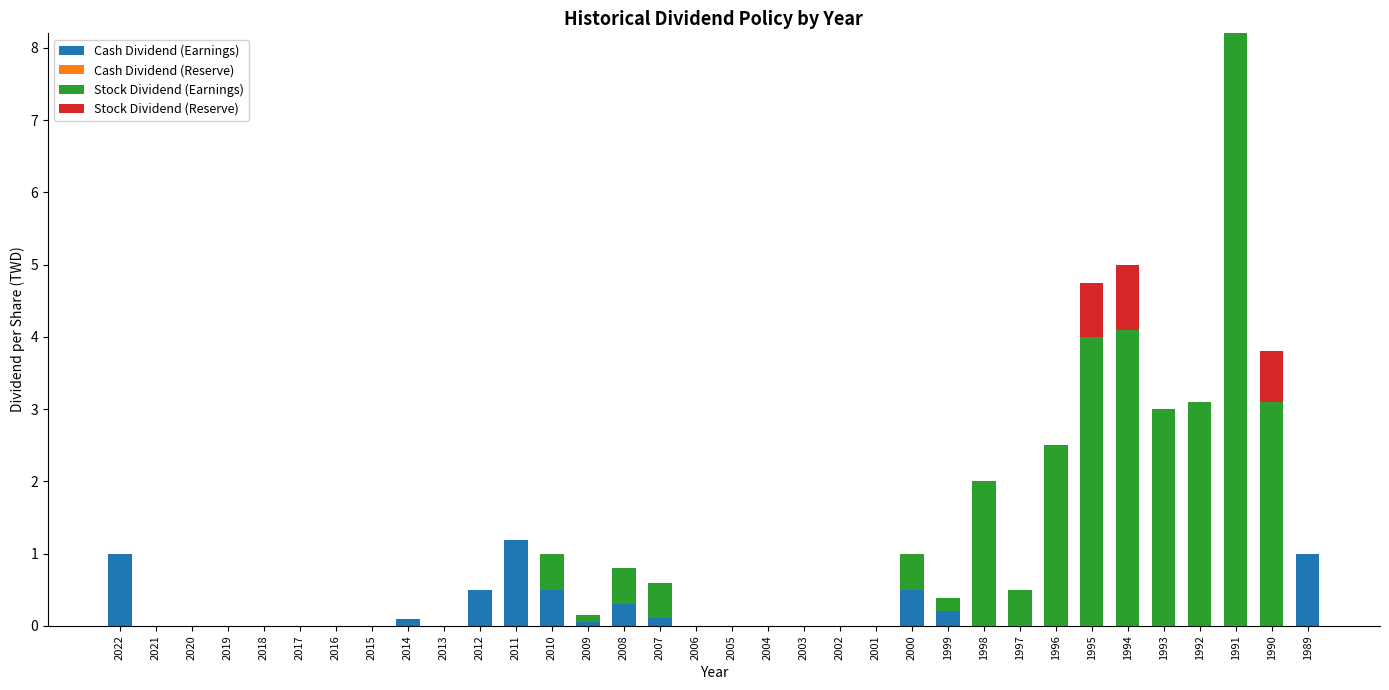

What is the total value across all series at 1997?

0.5